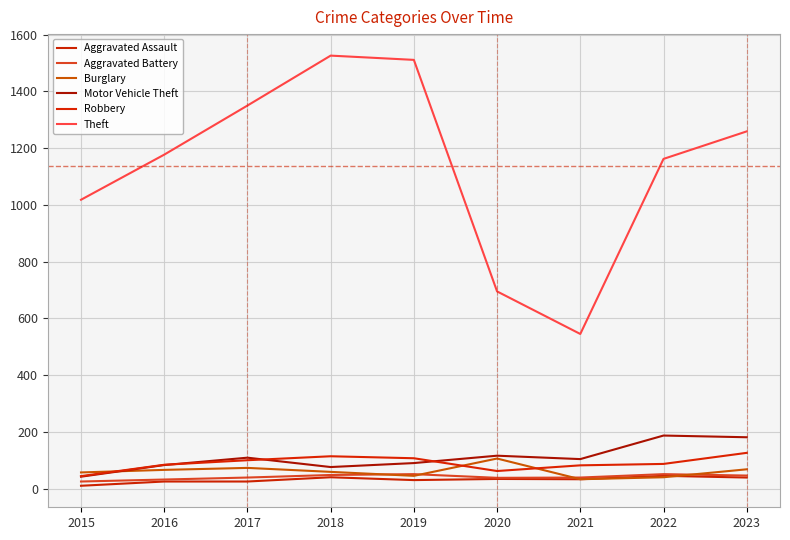

What is the sum of the Motor Vehicle Theft values at 2017 and 2020?

225